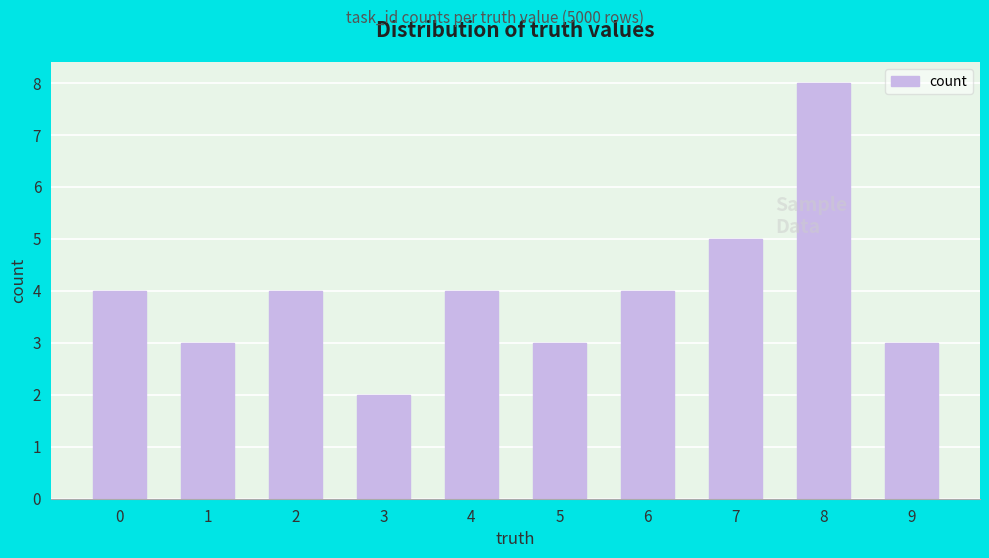

What is the sum of all values?

40